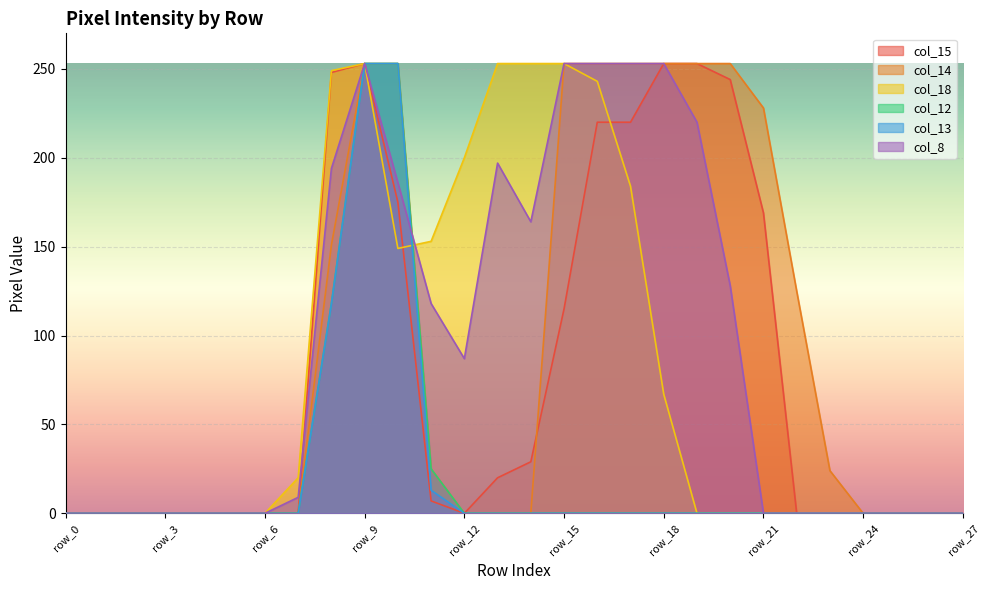

Which series has the widest spread of values?

col_15